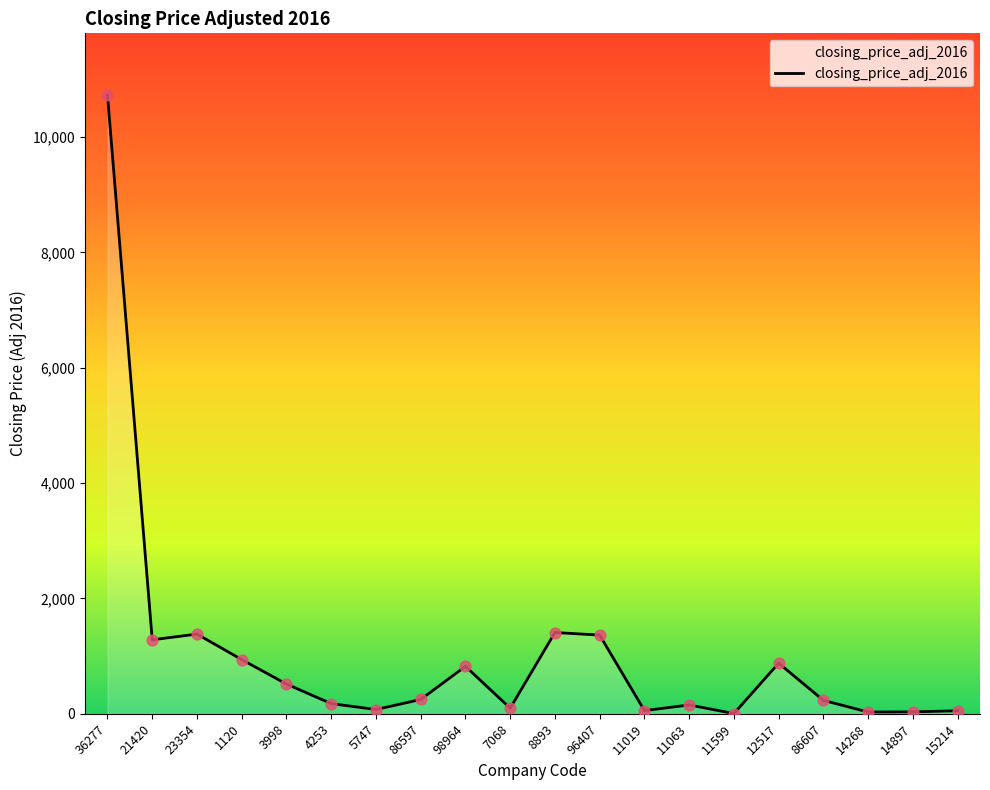

Between 3998 and 14268, which is larger?

3998